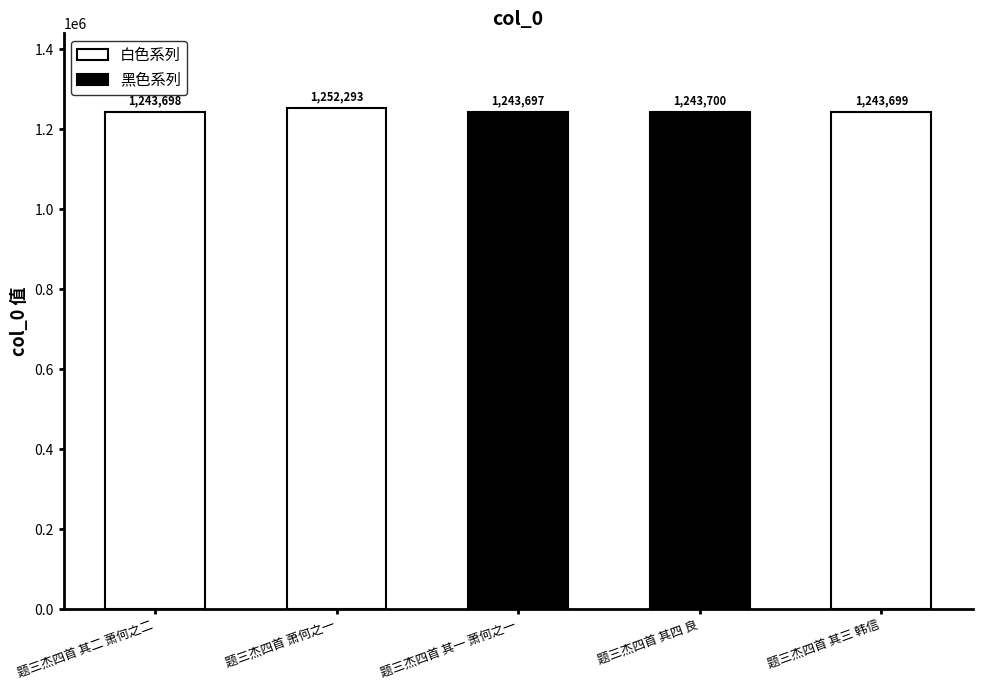

List the labels in order of value, smallest first.

题三杰四首 其一 萧何之一, 题三杰四首 其二 萧何之二, 题三杰四首 其三 韩信, 题三杰四首 其四 良, 题三杰四首 萧何之一